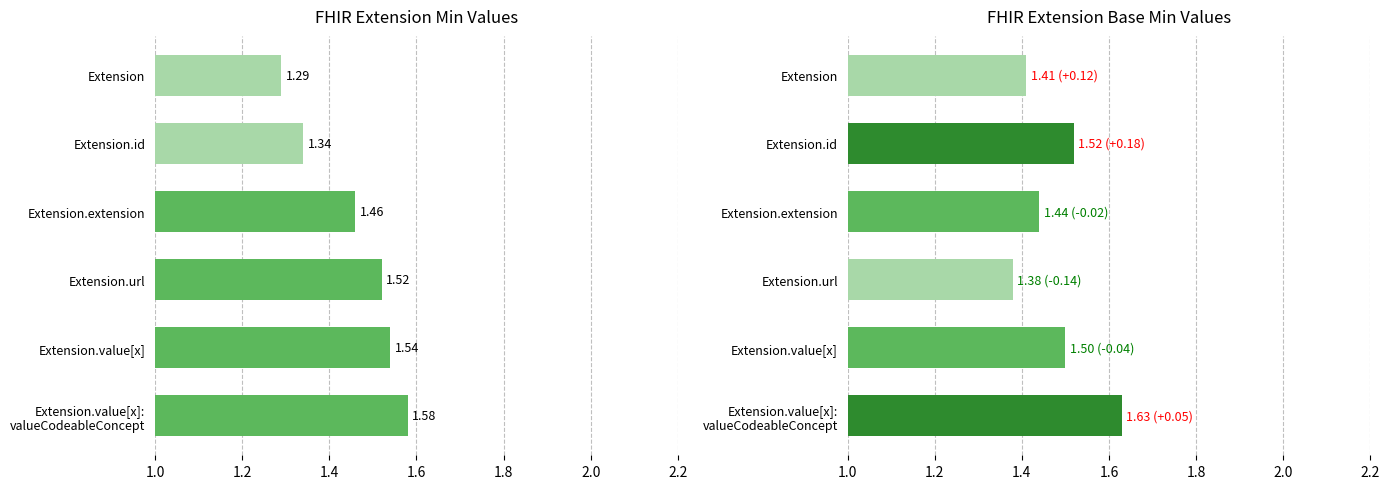

Rank the series by their maximum value, from highest to lowest.

Base Min, Min